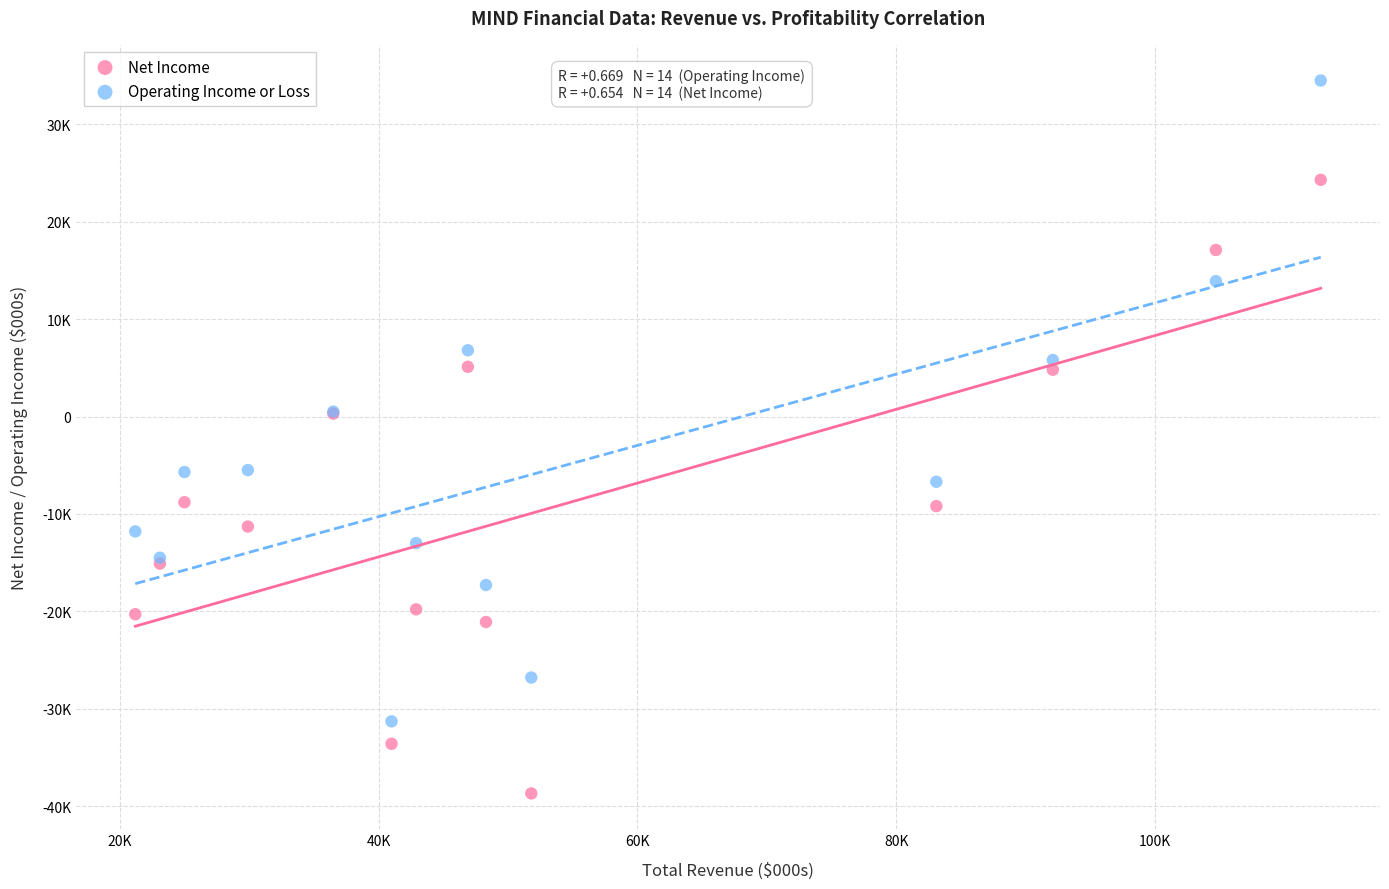

Which series reaches the maximum Y coordinate?

Operating Income or Loss